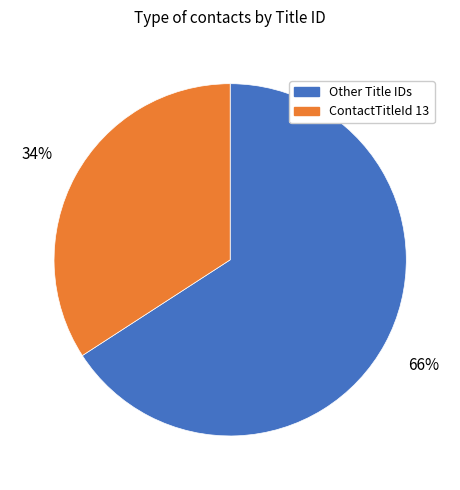

Do Other Title IDs and ContactTitleId 13 together represent more than half of the pie?

Yes